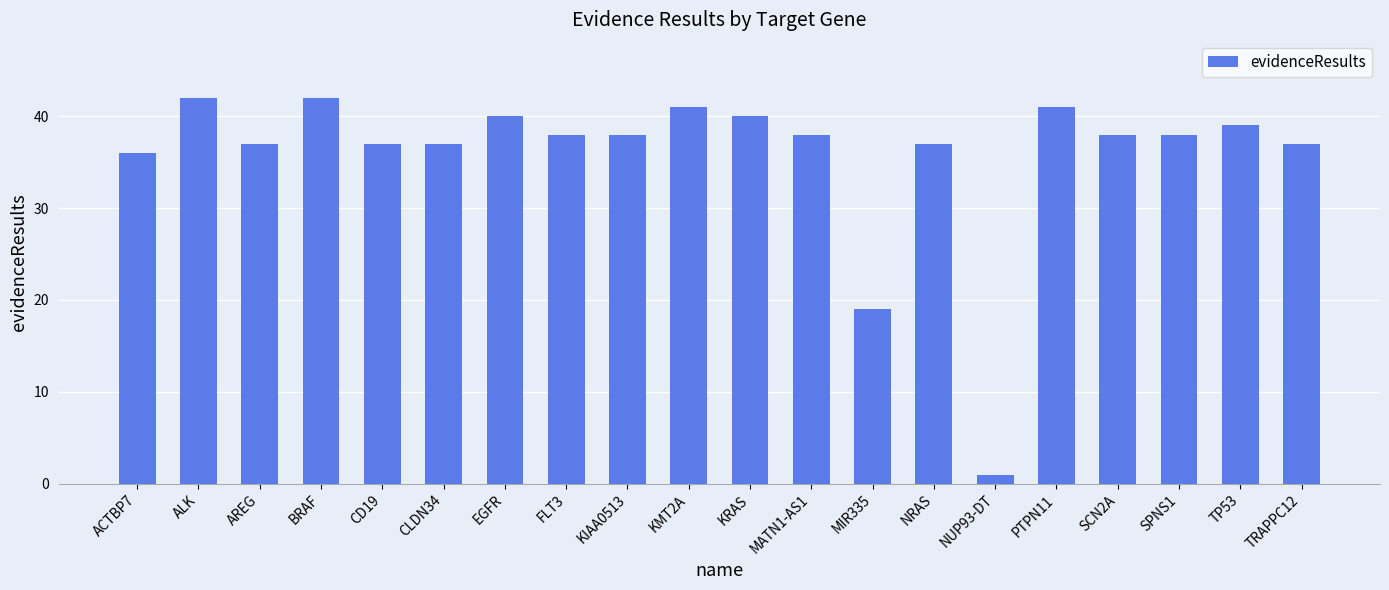

Between AREG and PTPN11, which is larger?

PTPN11